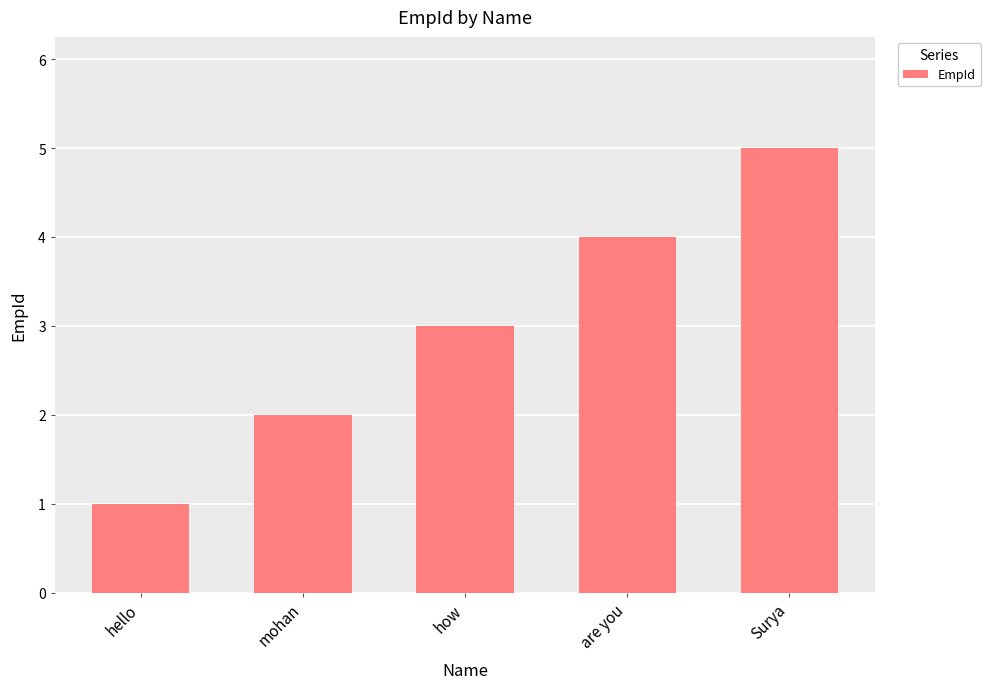

Which label corresponds to the largest value in the chart?

Surya